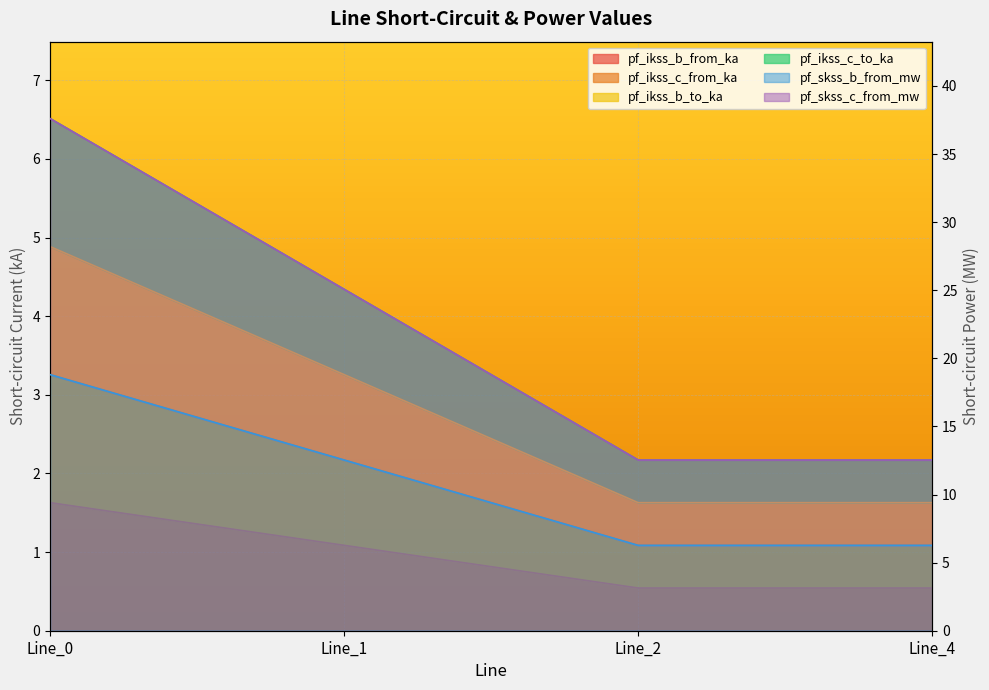

What is the difference between the highest and lowest values at Line_0?

36.0